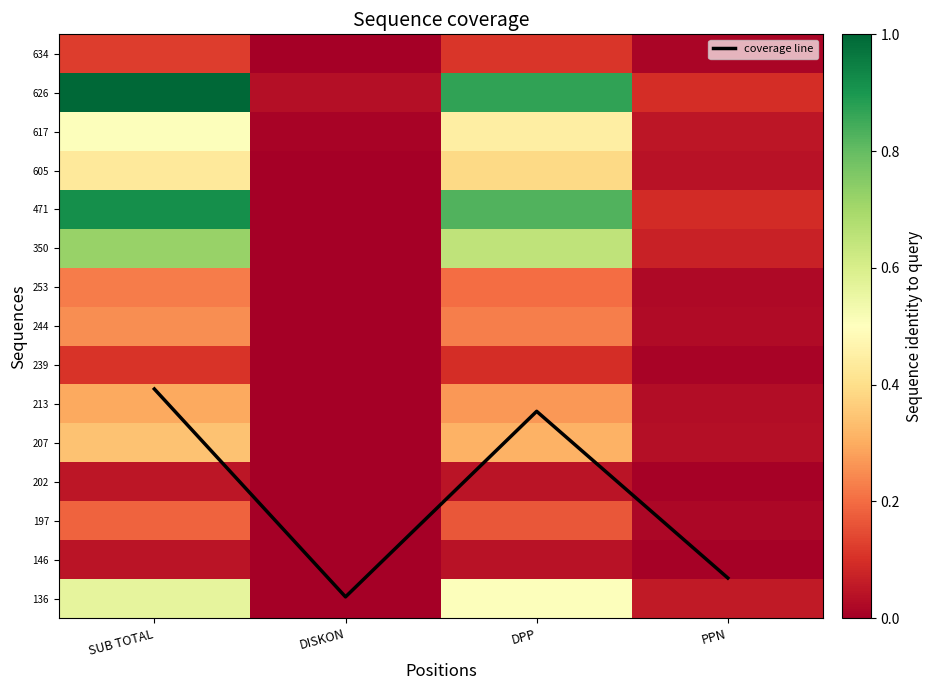

Which series has the largest total across all categories?

coverage line